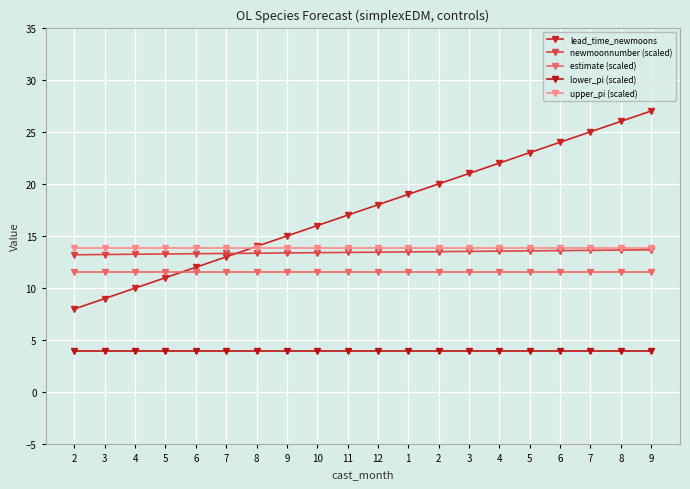

Is it true that estimate (scaled) equals 11.5 at 8?

True